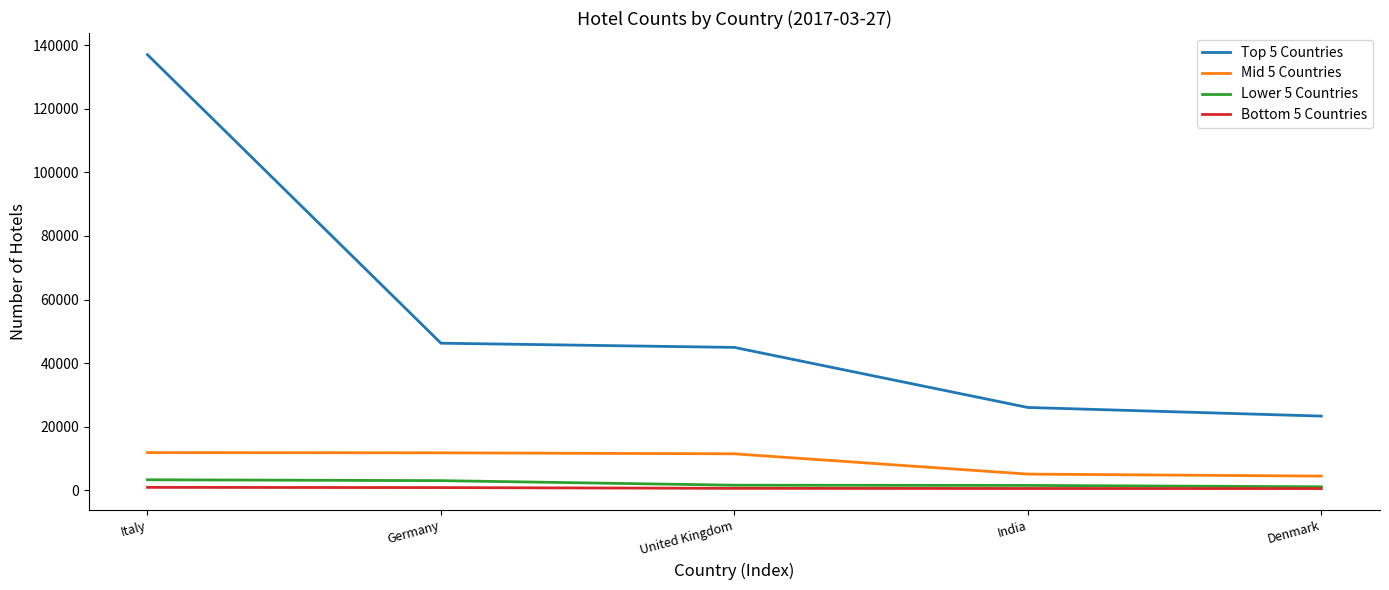

What value does the Lower 5 Countries series have at India, to the nearest 100?

1500